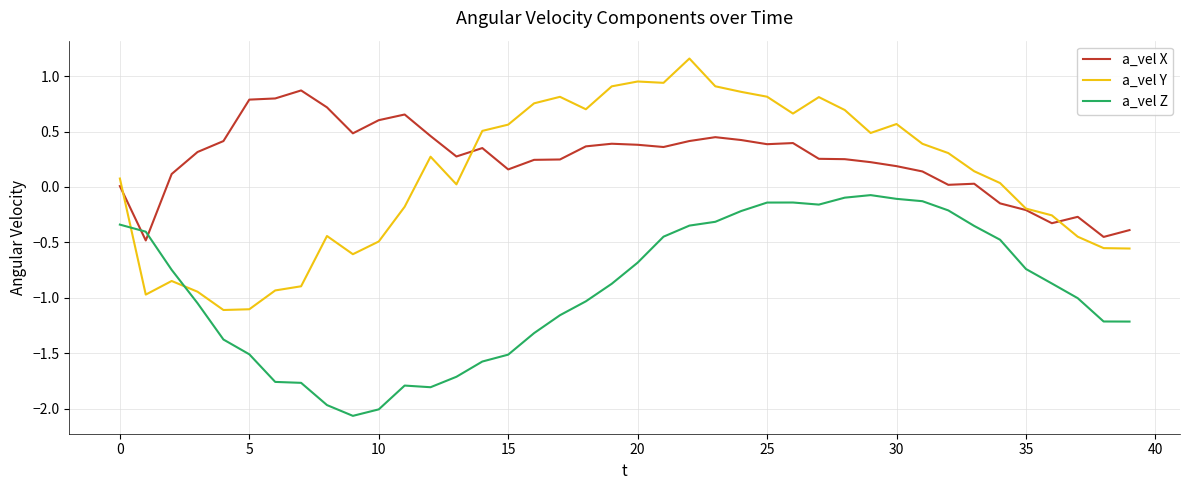

Rank the series by their maximum value, from lowest to highest.

a_vel Z, a_vel X, a_vel Y